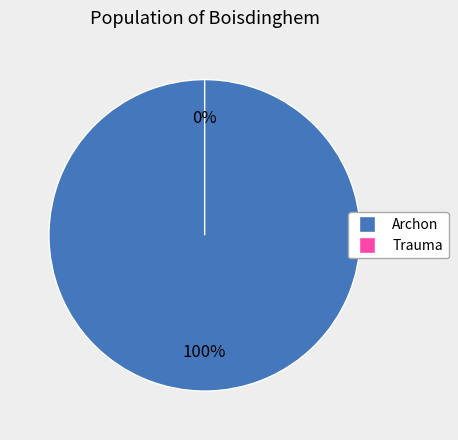

Rank the categories by value from lowest to highest.

Trauma, Archon